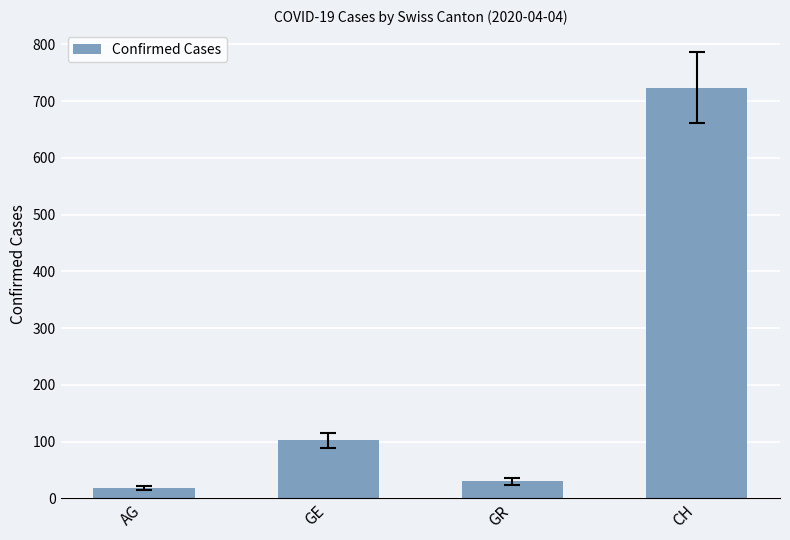

What is the minimum value shown in the chart?

18